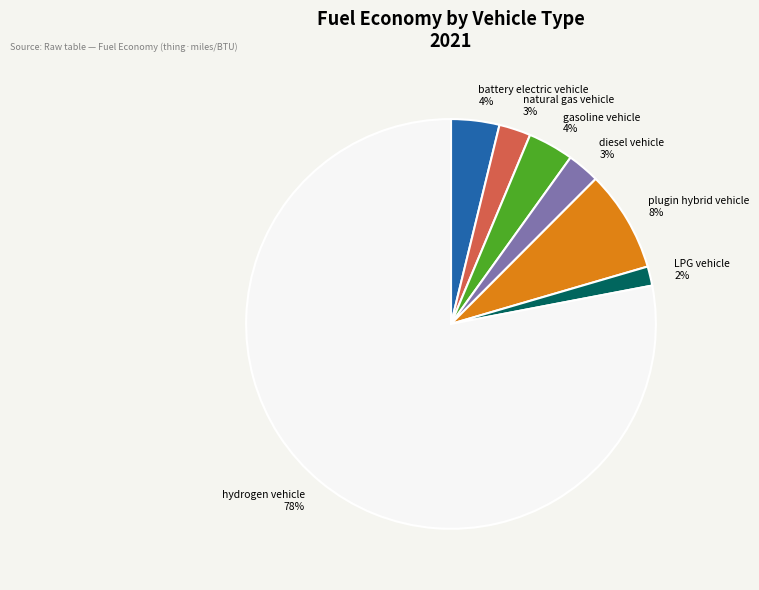

The battery electric vehicle slice represents 14% of the pie. True or false?

False